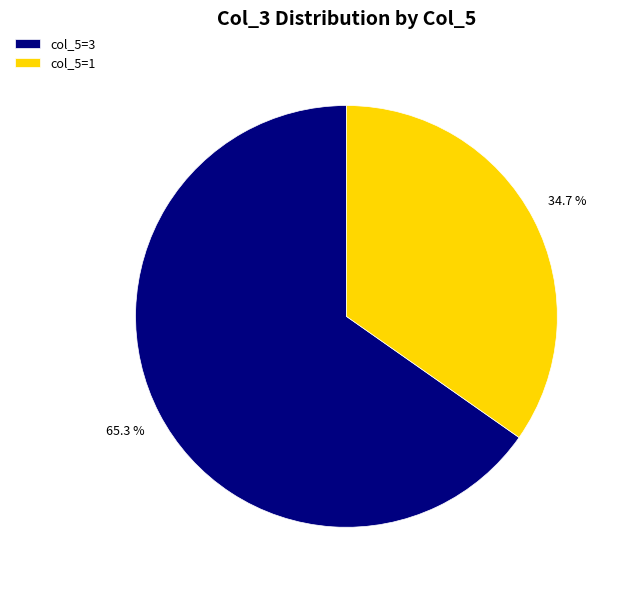

How many segments does this pie chart have?

2